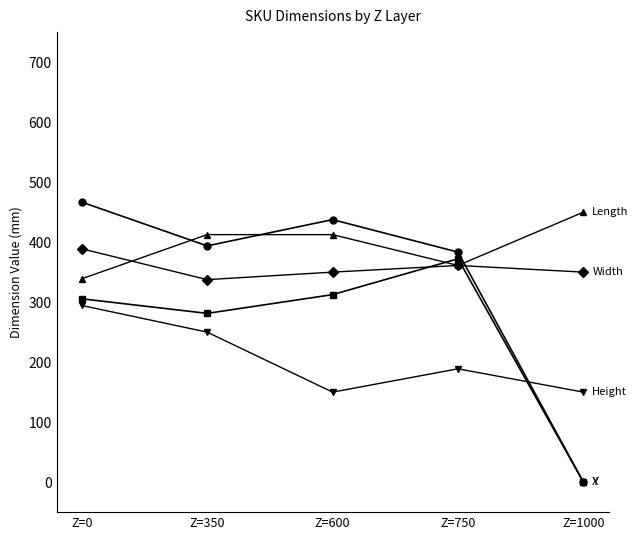

What is the total value across all series at Z=350?

1675.0